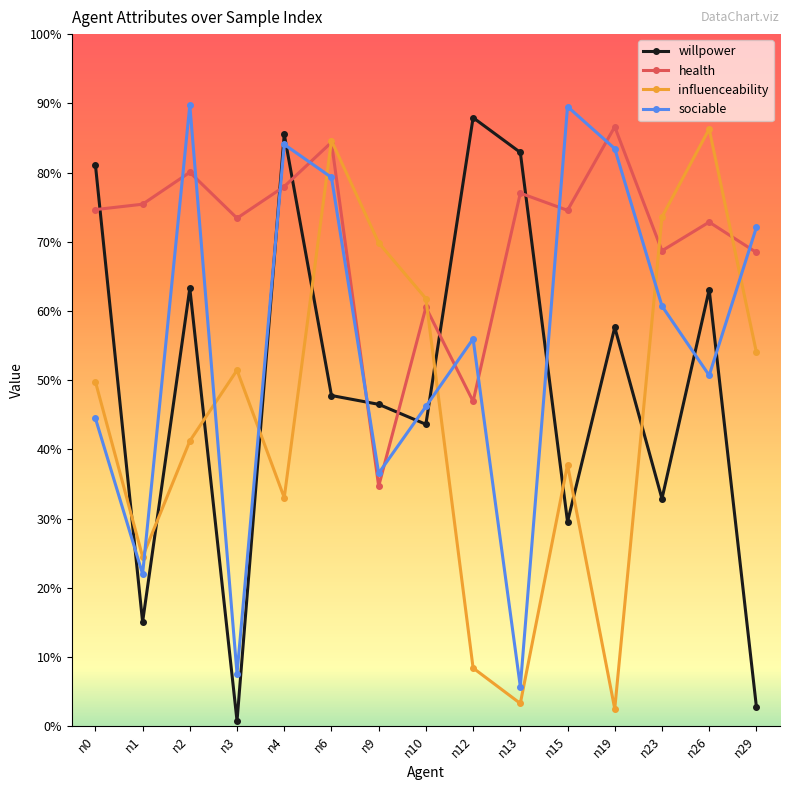

What is the difference between the influenceability values at n12 and n29?

0.5